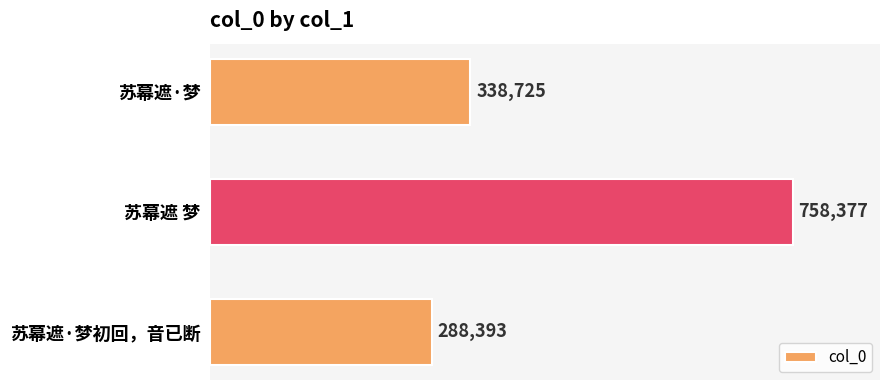

What is the minimum value shown in the chart?

288393